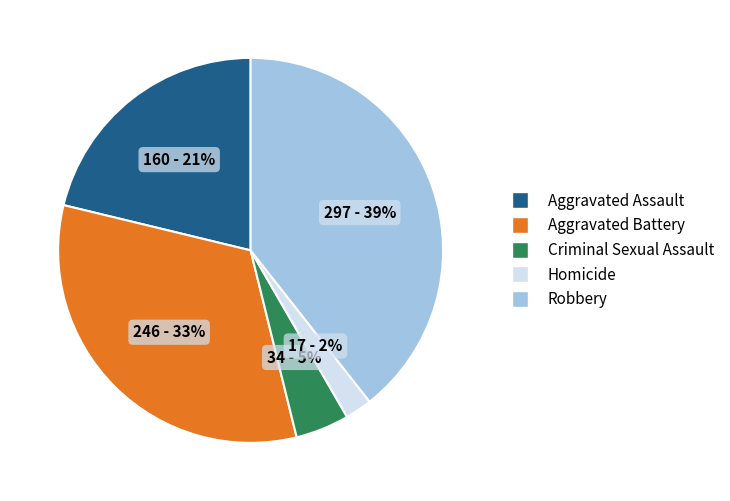

Do Criminal Sexual Assault and Aggravated Assault together represent more than half of the pie?

No